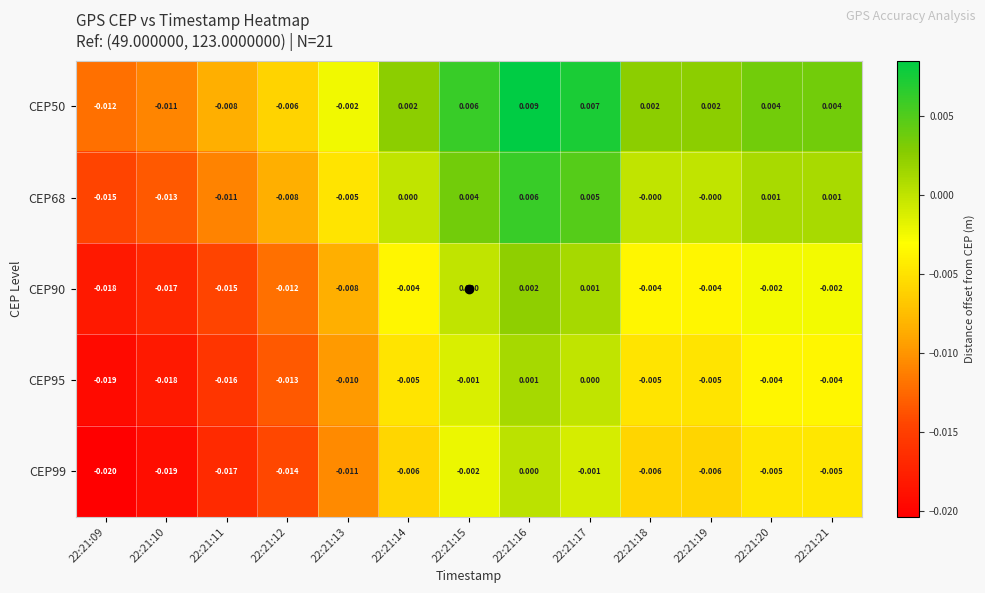

How many data points in CEP90 are less than 0?

10